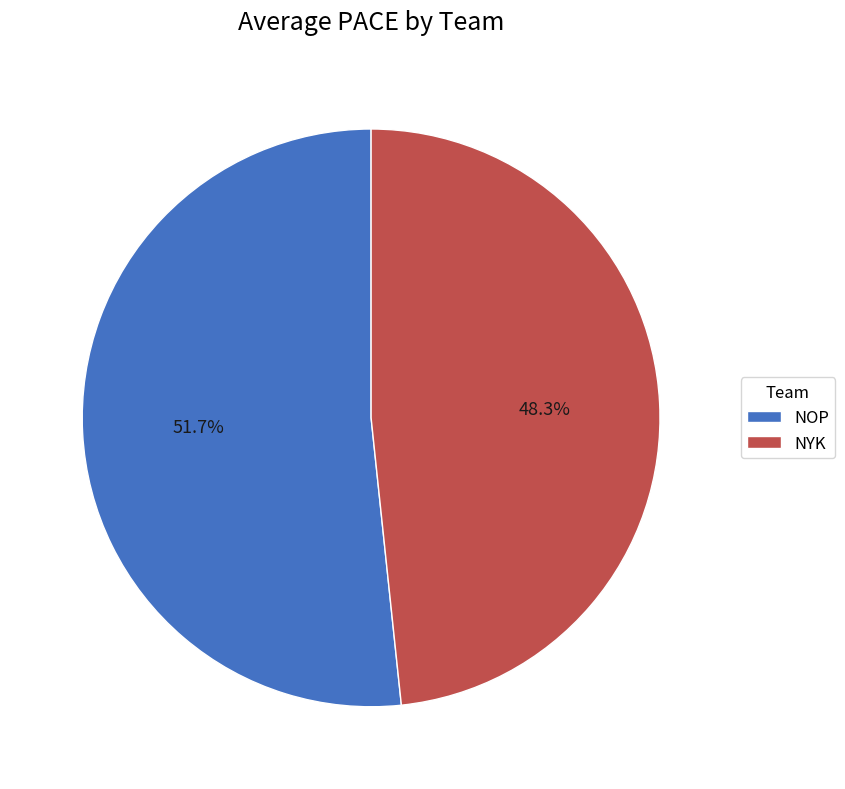

Which slice is the largest?

NOP